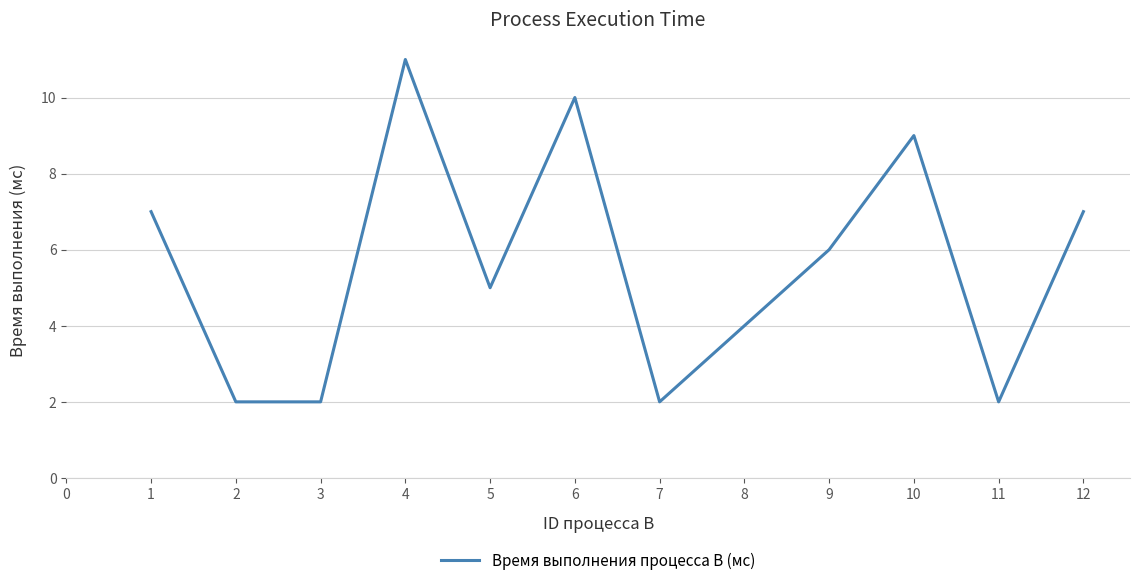

Which category has the highest value across all series?

4